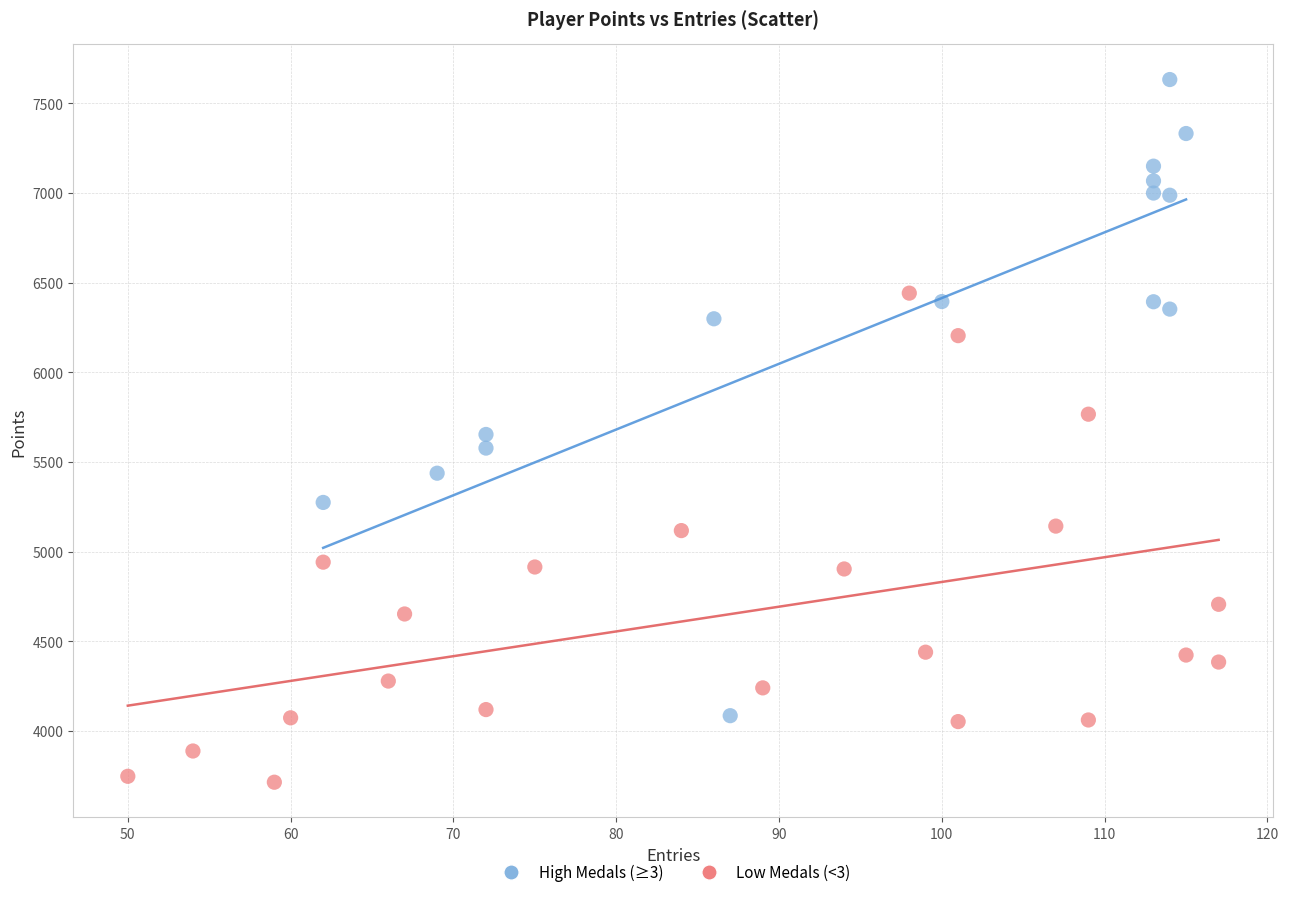

Which series contains the lowest Y value?

Low Medals (<3)